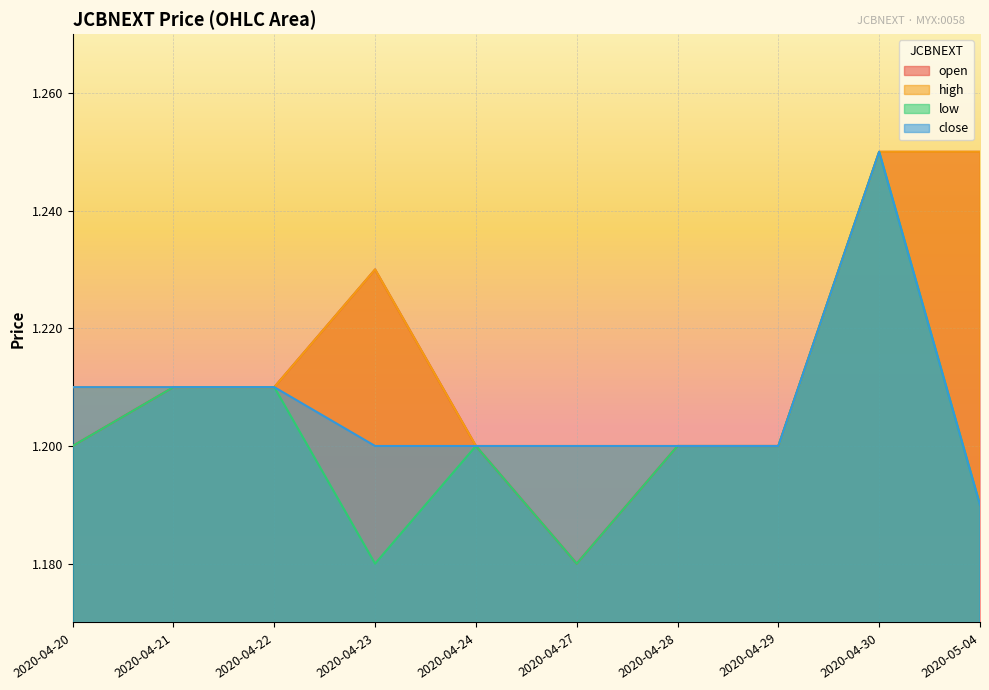

At how many categories does at least one series exceed 1?

10